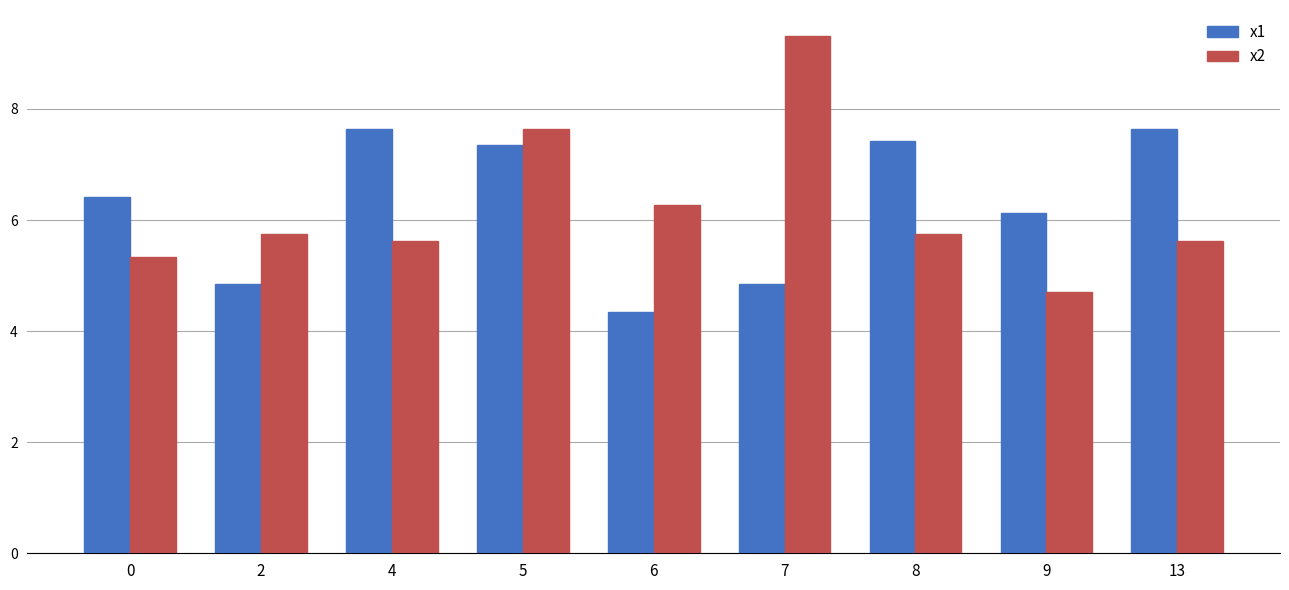

At how many categories does at least one series exceed 4?

9